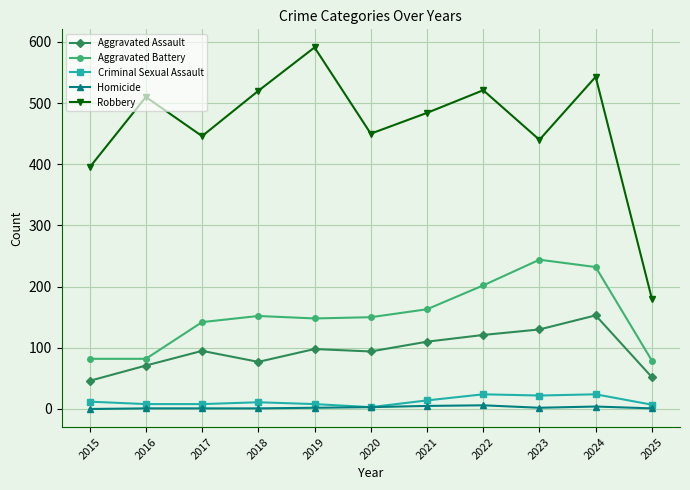

What is the sum of the Aggravated Battery values at 2018 and 2016?

234